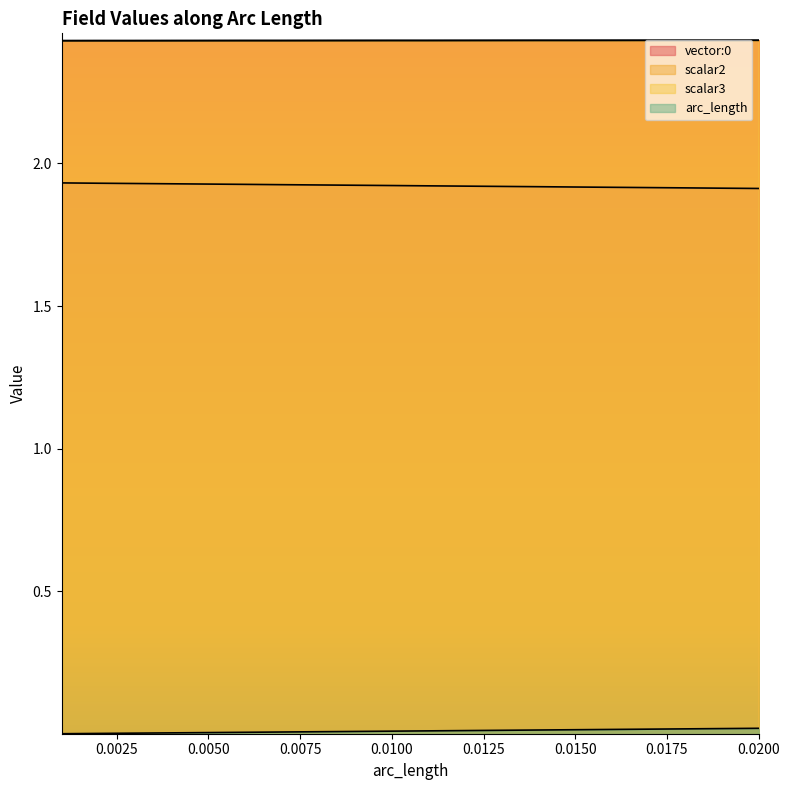

Between 0.003 and 0.016, which series saw the biggest shift?

vector:0